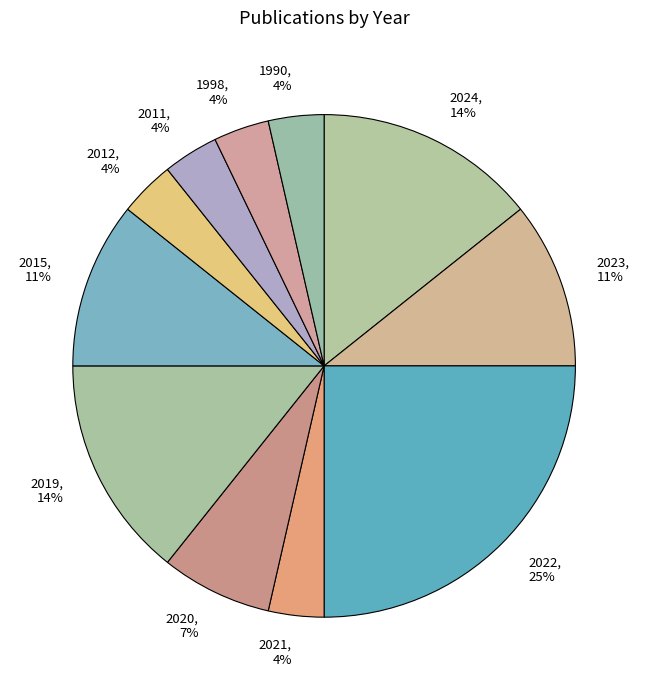

The 2022, 25% slice represents 25% of the pie. True or false?

True